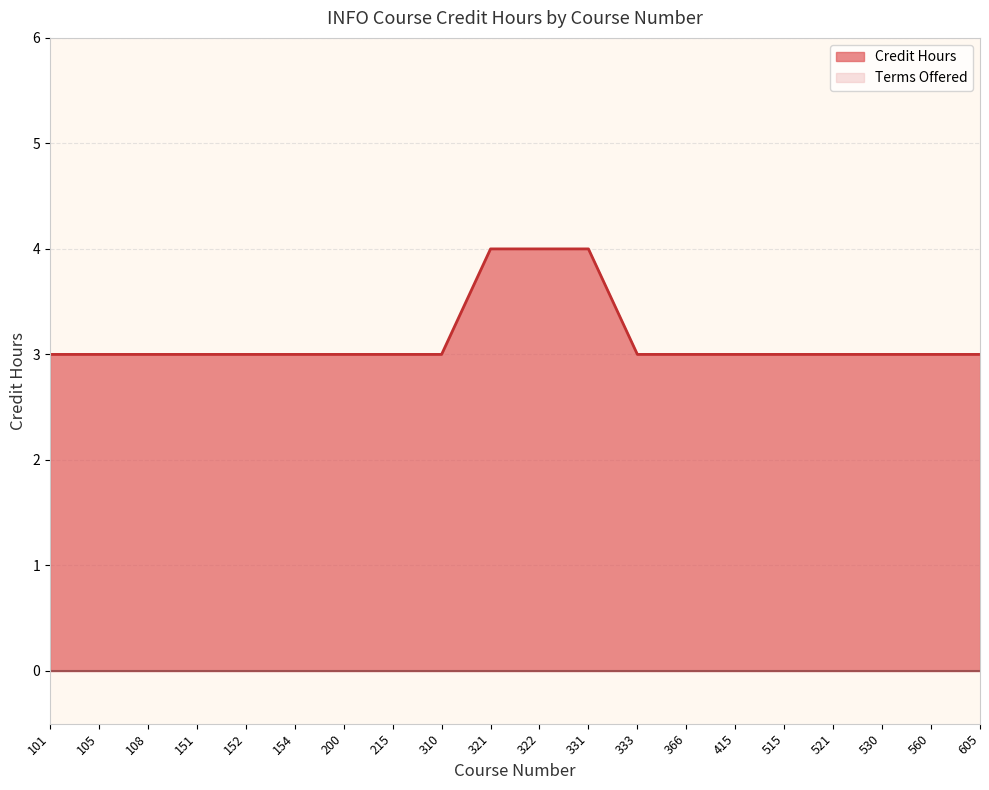

Reading left to right, transcribe all the data shown in this chart.

101=3	105=3	108=3	151=3	152=3	154=3	200=3	215=3	310=3	321=4	322=4	331=4	333=3	366=3	415=3	515=3	521=3	530=3	560=3	605=3